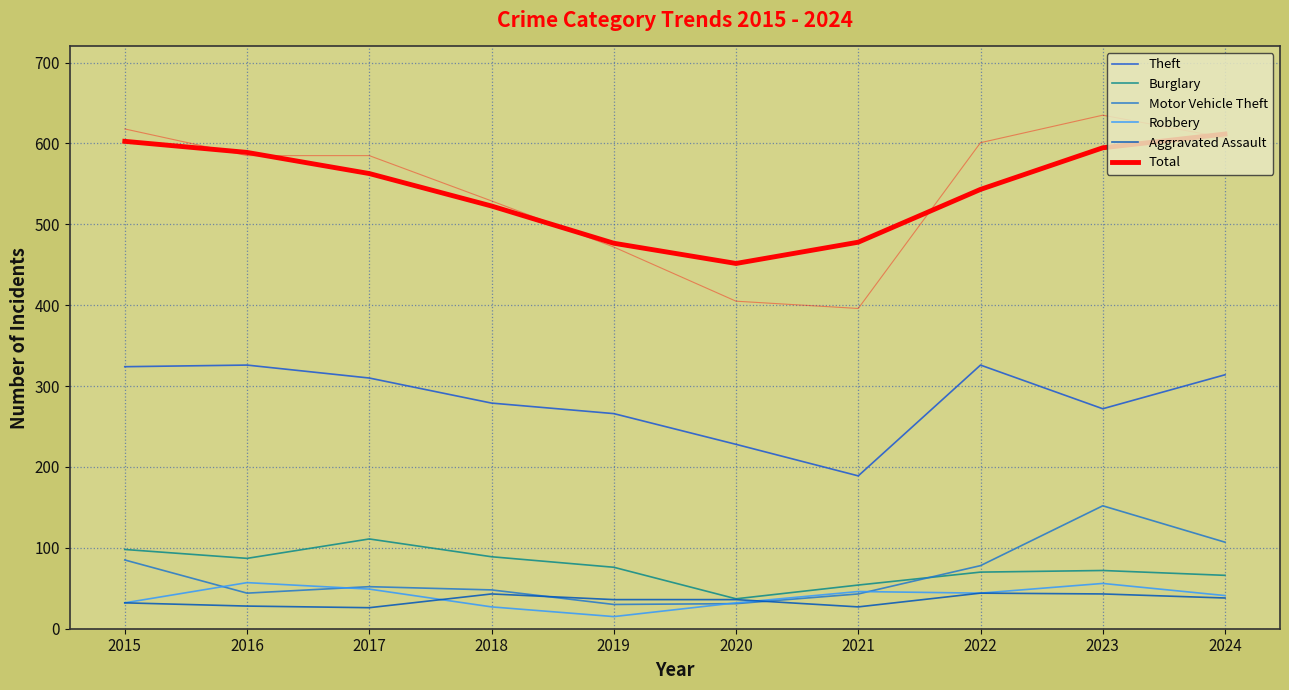

At 2020, list the series in order from smallest to largest.

Motor Vehicle Theft, Robbery, Aggravated Assault, Burglary, Theft, Total